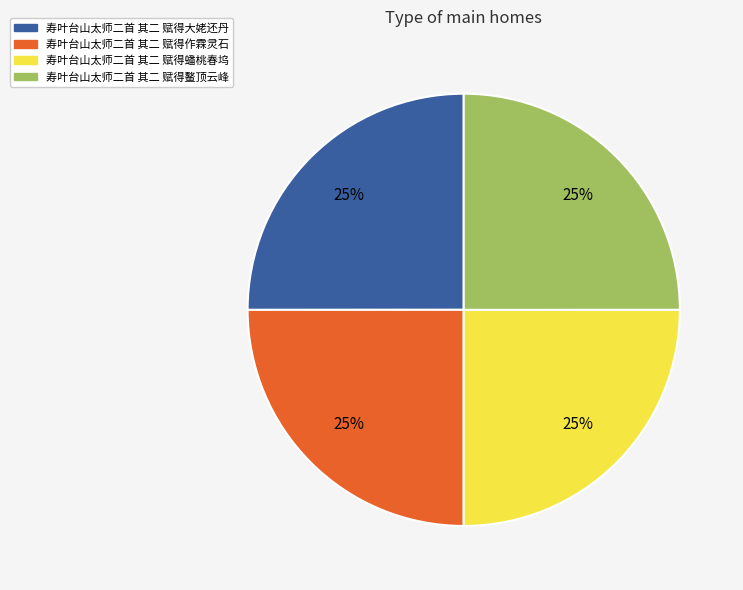

Is there a majority slice in this chart?

No